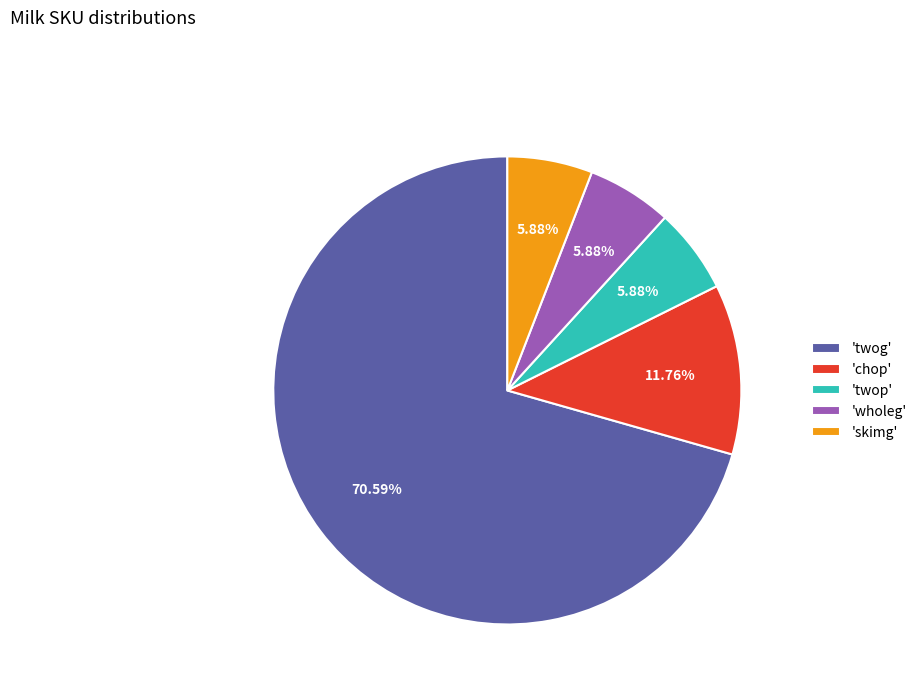

Which category has the biggest portion of the pie?

'twog'